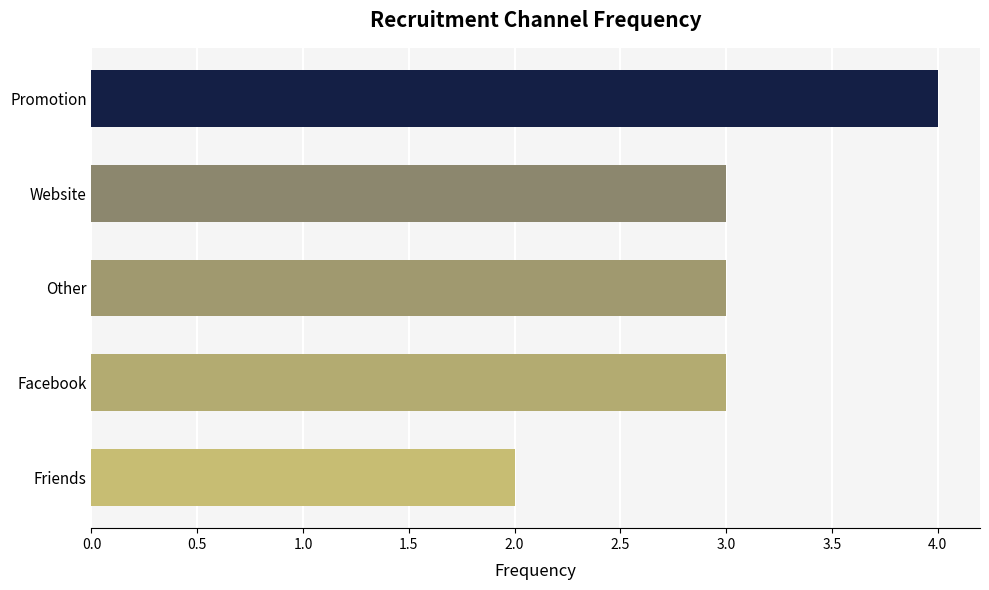

Reading bottom to top, list all the values displayed in this chart.

Friends=2	Facebook=3	Other=3	Website=3	Promotion=4